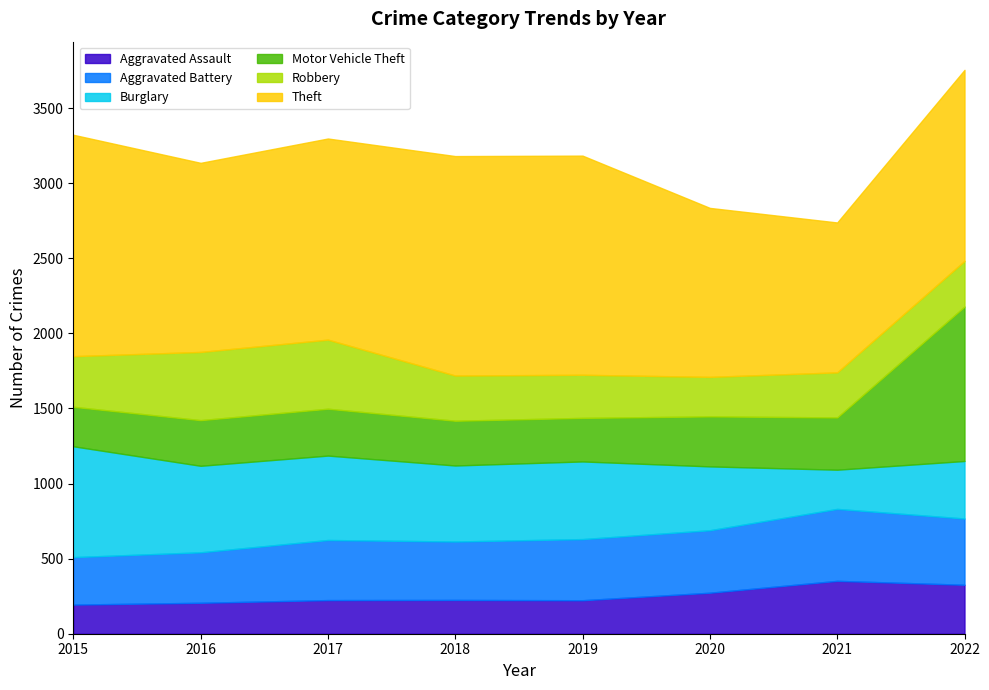

Between which two adjacent categories do Aggravated Assault and Burglary first intersect?

2020 and 2021